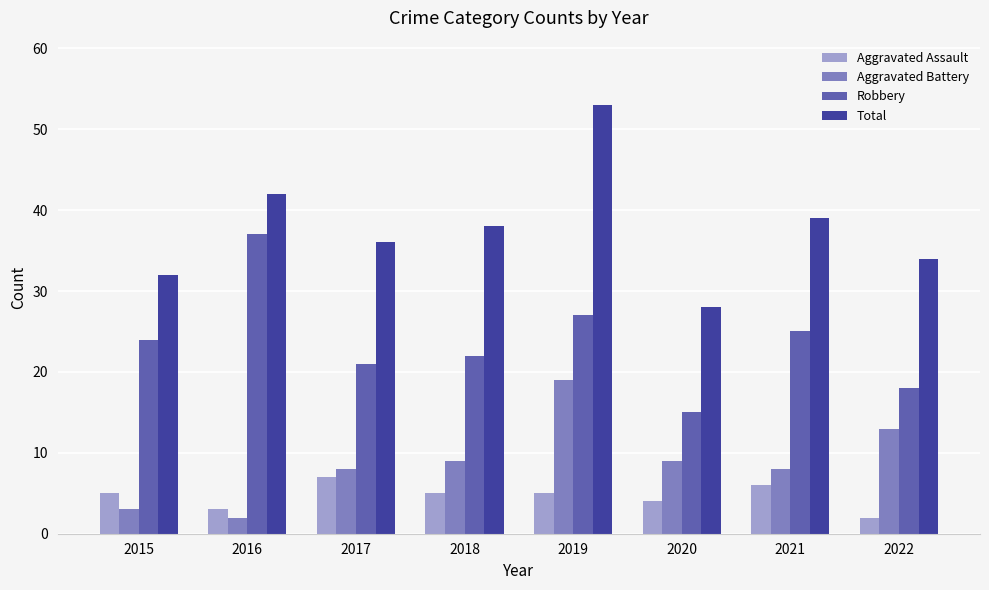

How many data points does each series have?

8